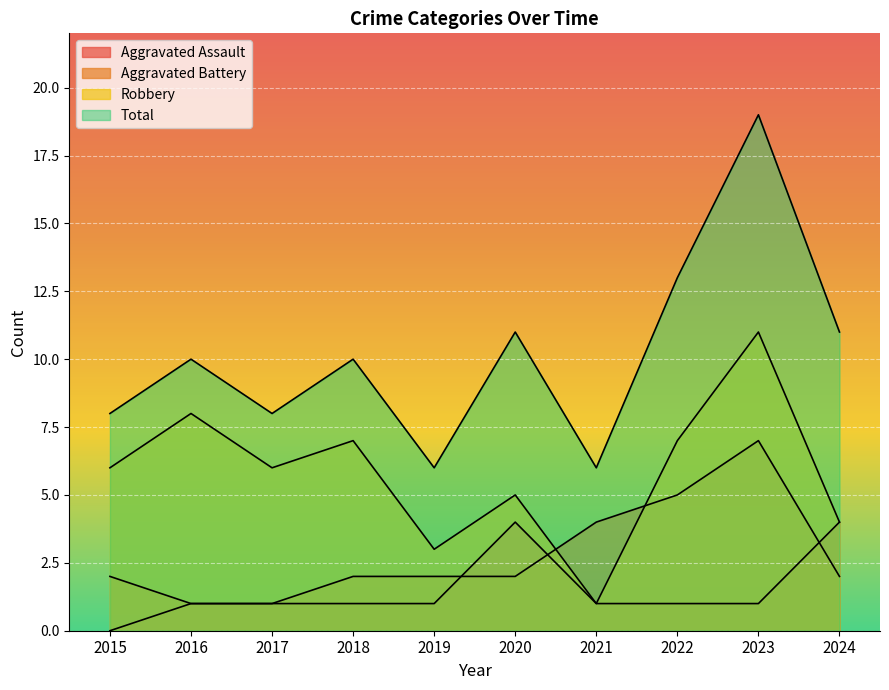

What is the average value of the Aggravated Battery series?

3